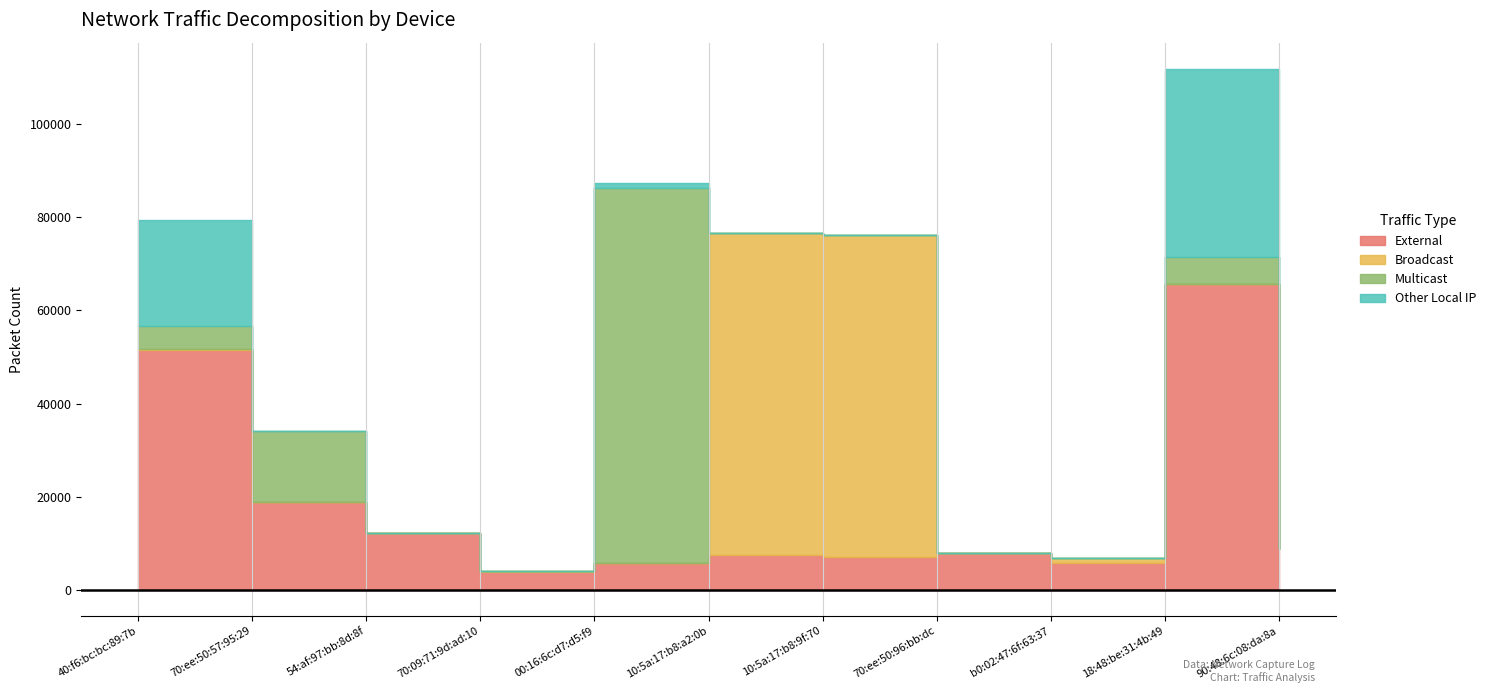

What is the value of the Multicast point at the 1st from the left?

5076